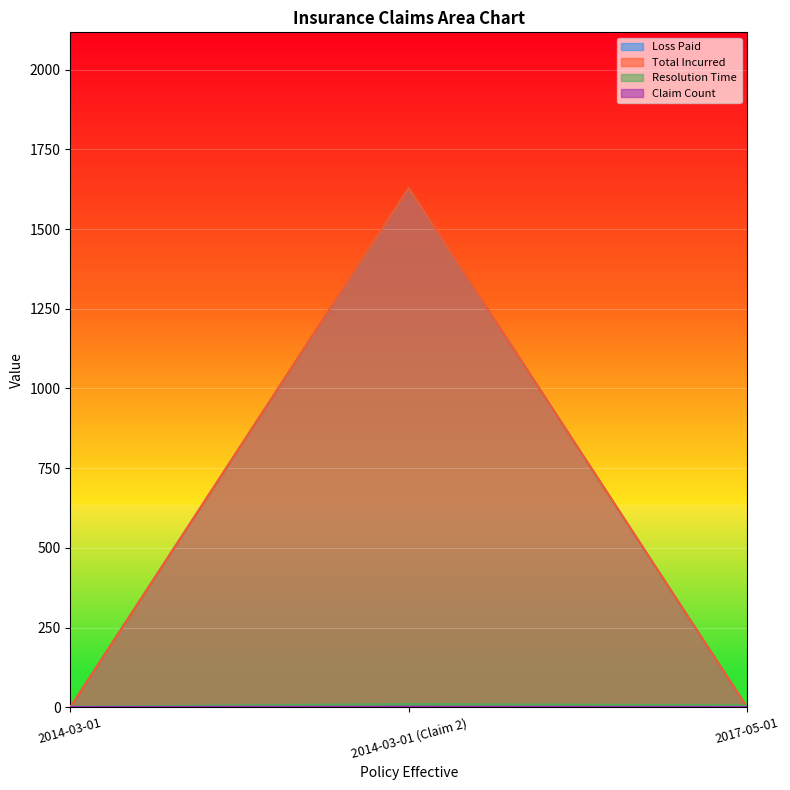

At which label does Resolution Time reach its peak?

2014-03-01 (Claim 2)